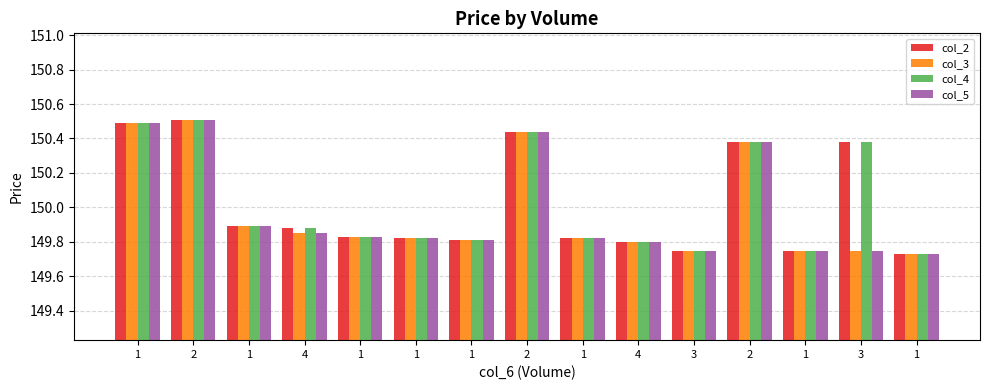

Which category has the lowest value in the col_4 series?

1